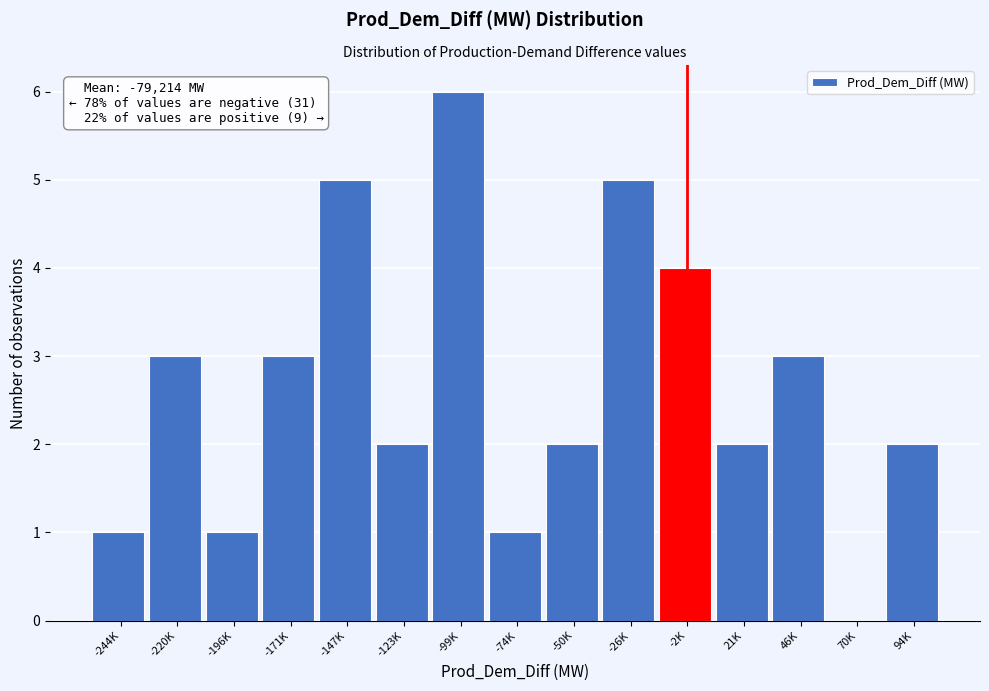

Reading left to right, transcribe all the data shown in this chart.

-244K=1	-220K=3	-196K=1	-171K=3	-147K=5	-123K=2	-99K=6	-74K=1	-50K=2	-26K=5	-2K=4	21K=2	46K=3	70K=0	94K=2